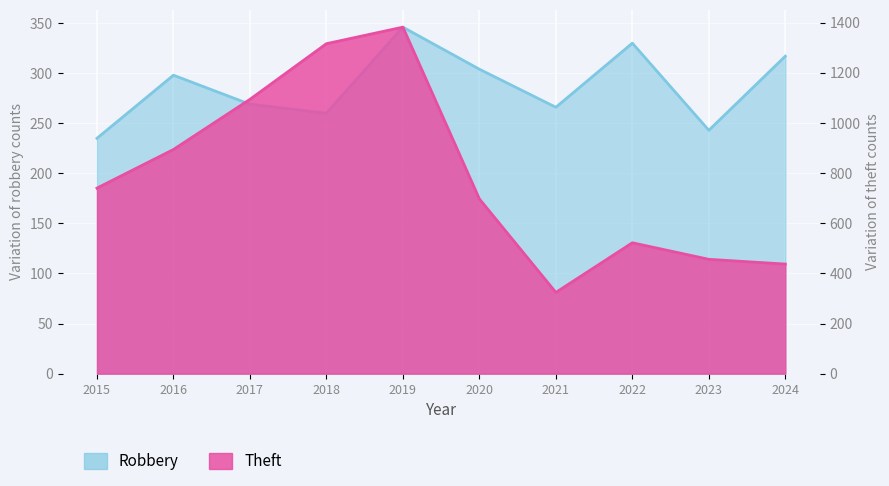

At how many categories does at least one series exceed 500?

7